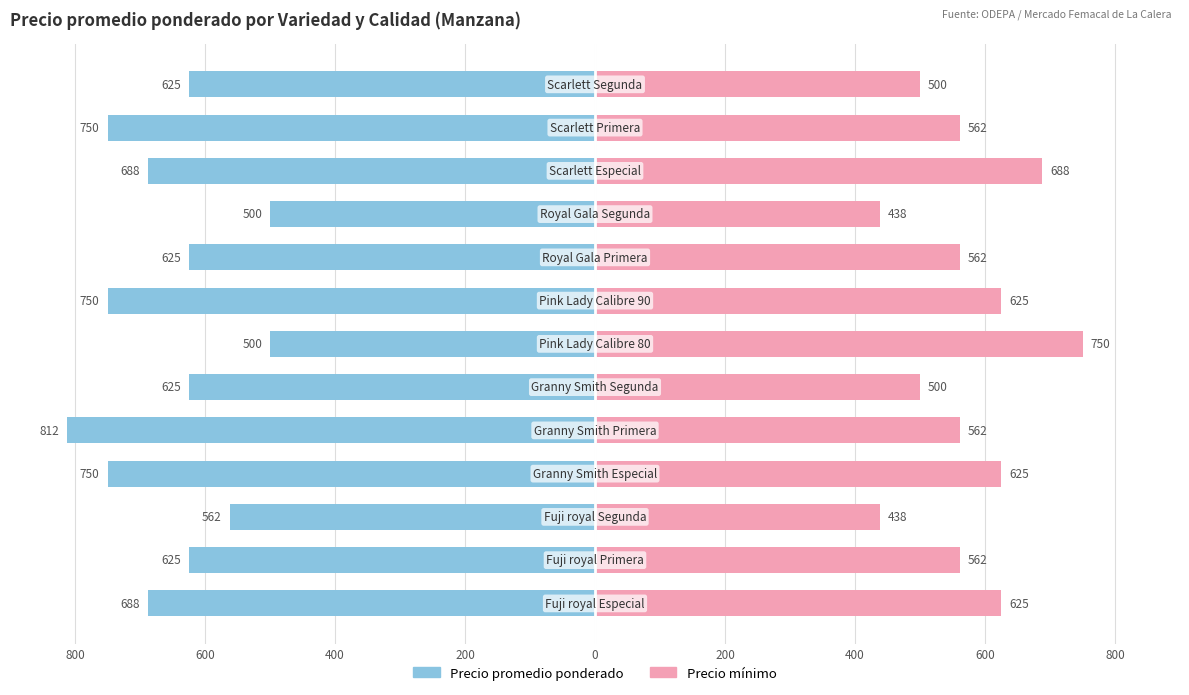

Between 200 and 12, which series saw the biggest shift?

Precio promedio ponderado